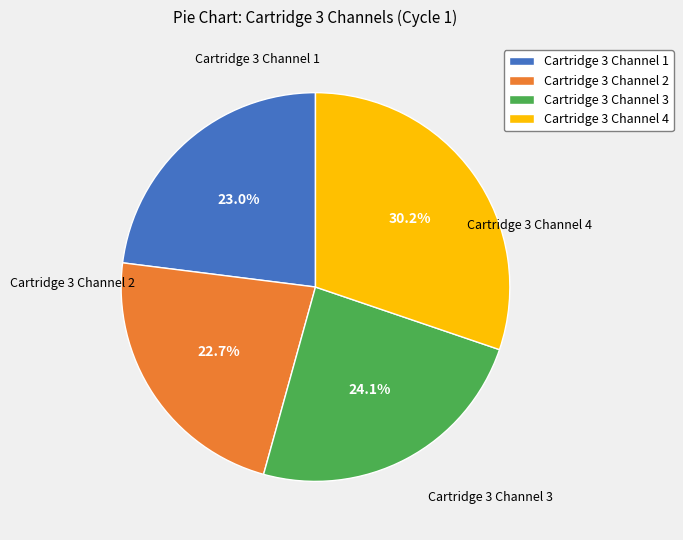

To the nearest percent, what is the average slice percentage?

25%